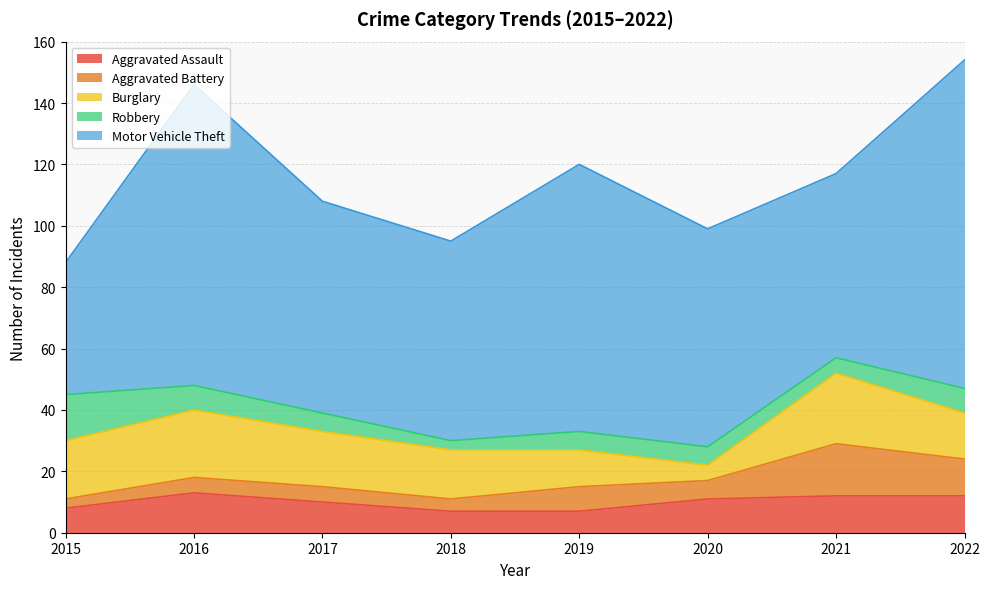

At how many categories does at least one series exceed 65?

5